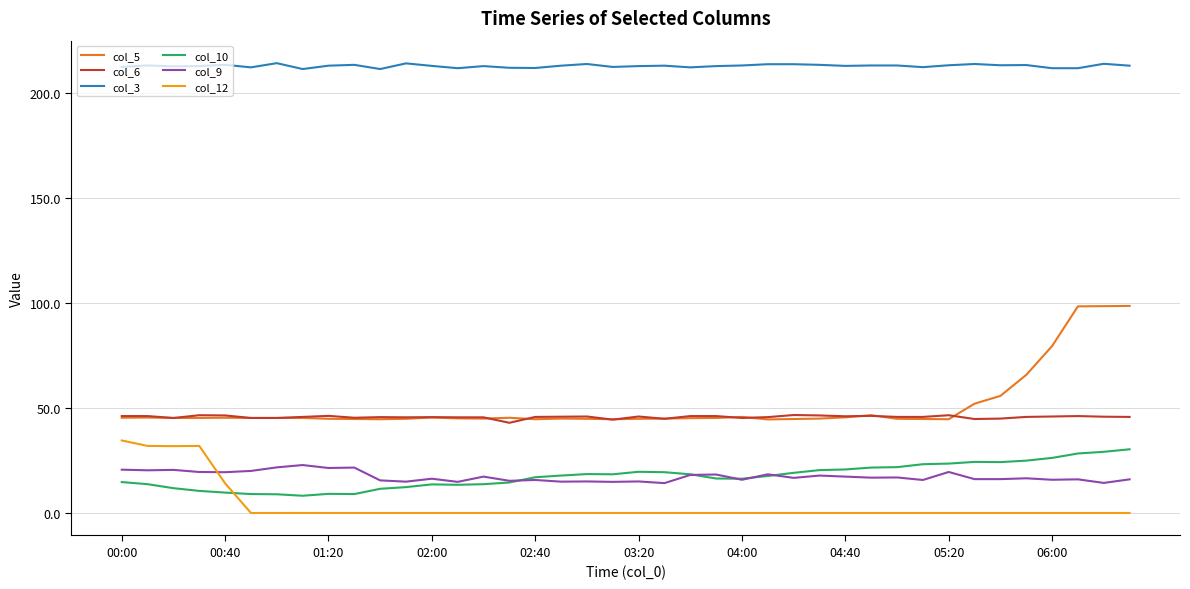

True or false: col_3 and col_10 cross at least once.

False